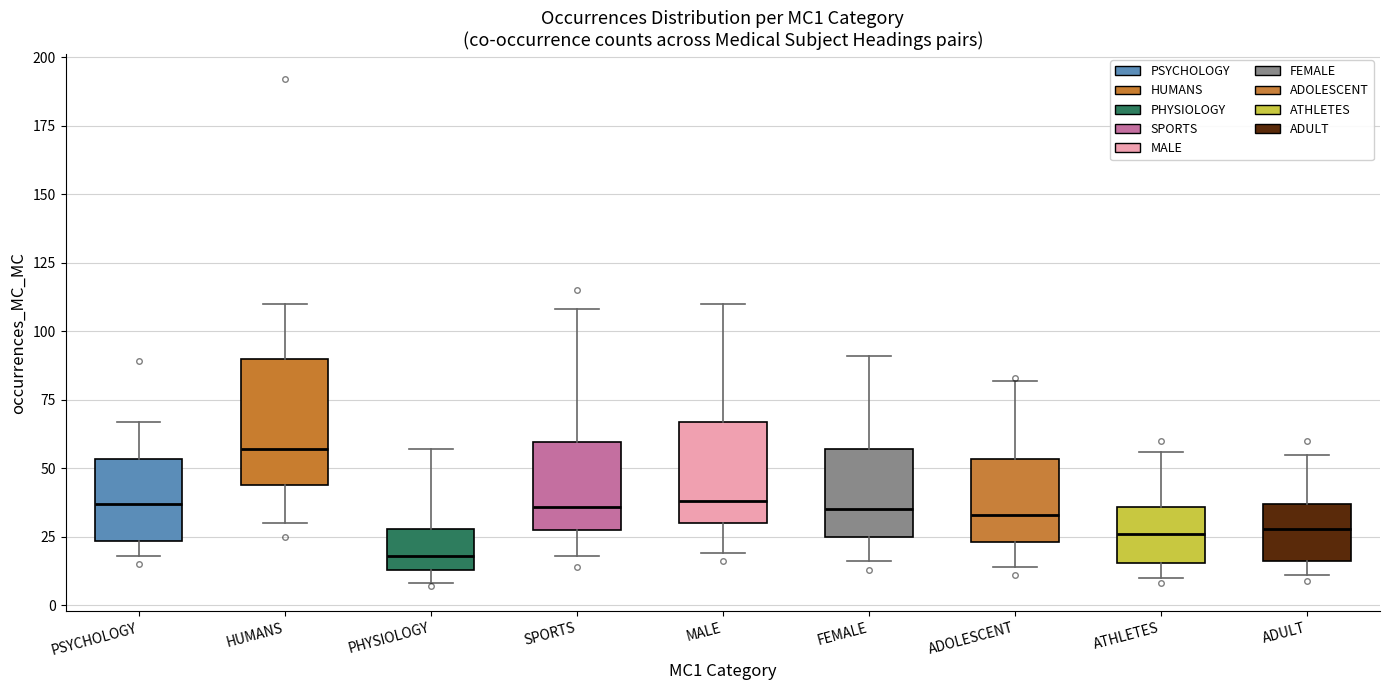

Reading left to right, read every box against the y-axis: the position of its median line, the range the box covers, and the ends of its whiskers. The values are not printed on the chart, so give them approximately, as read against the axis.

PSYCHOLOGY: median 35, box 25 to 55, whiskers 20 to 65
HUMANS: median 55, box 45 to 90, whiskers 30 to 110
PHYSIOLOGY: median 20, box 15 to 30, whiskers 10 to 55
SPORTS: median 35, box 30 to 60, whiskers 20 to 110
MALE: median 40, box 30 to 65, whiskers 20 to 110
FEMALE: median 35, box 25 to 55, whiskers 15 to 90
ADOLESCENT: median 35, box 25 to 55, whiskers 15 to 80
ATHLETES: median 25, box 15 to 35, whiskers 10 to 55
ADULT: median 30, box 15 to 35, whiskers 10 to 55